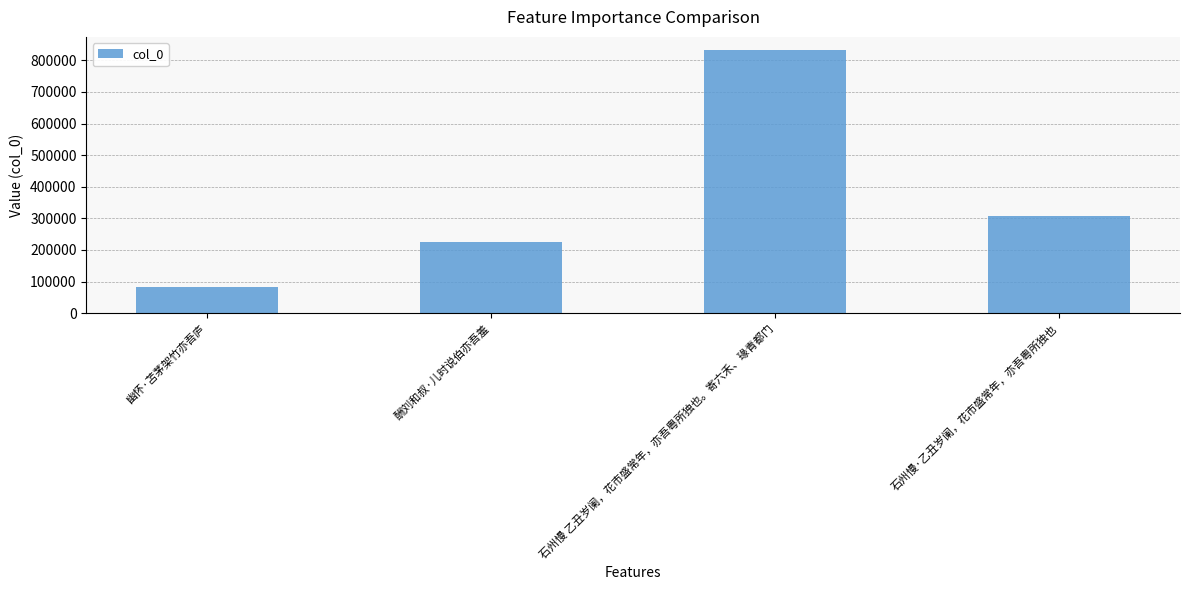

Is it true that the value at 石州慢 乙丑岁阑，花市盛常年，亦吾粤所独也。寄六禾、瑑青都门 is 356282?

False